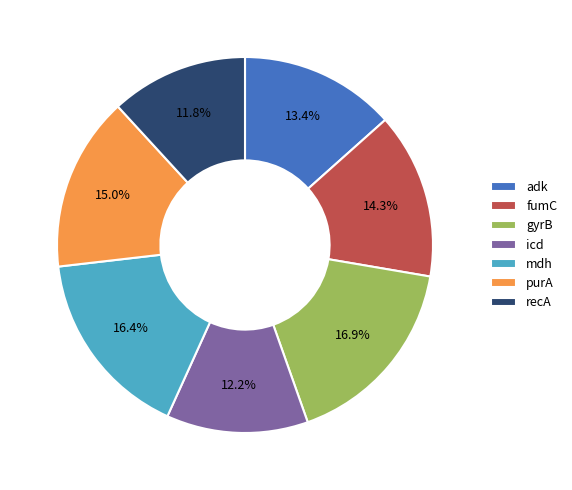

To the nearest percent, what percentage of the pie is icd?

12%